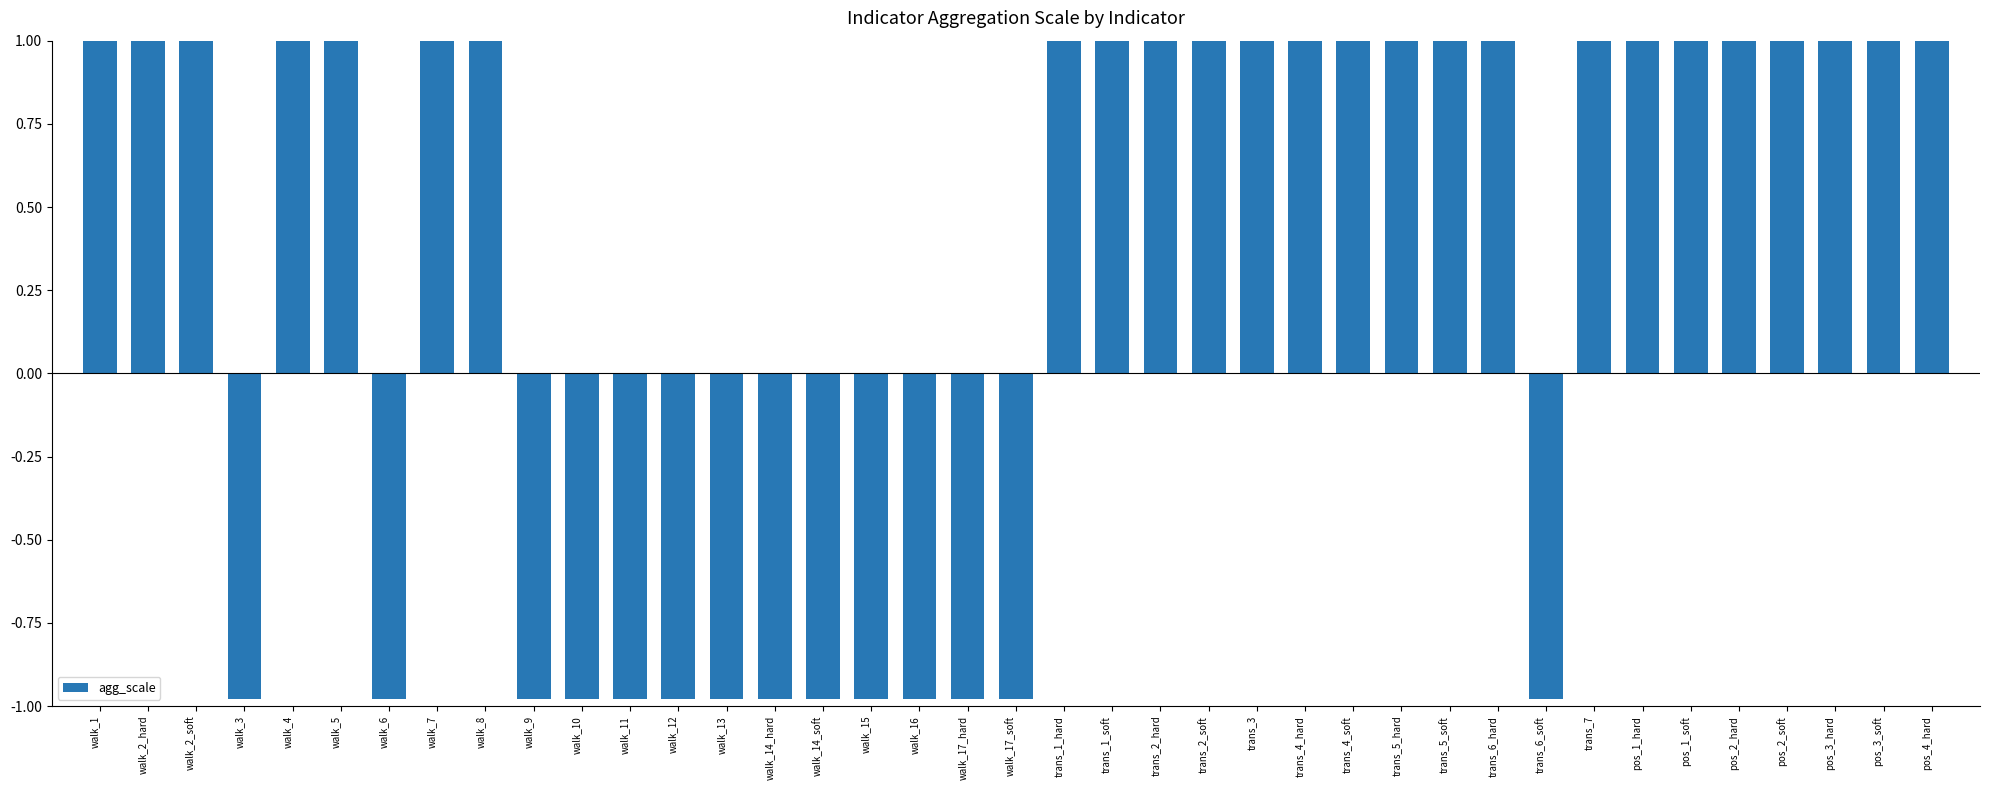

The value at trans_4_soft is 0.3. True or false?

False